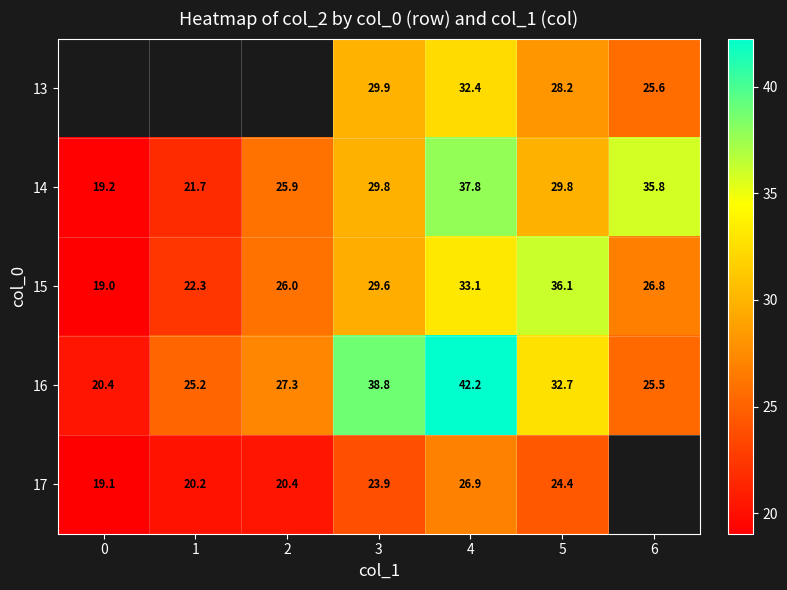

At which category does the chart reach its peak across all series?

4